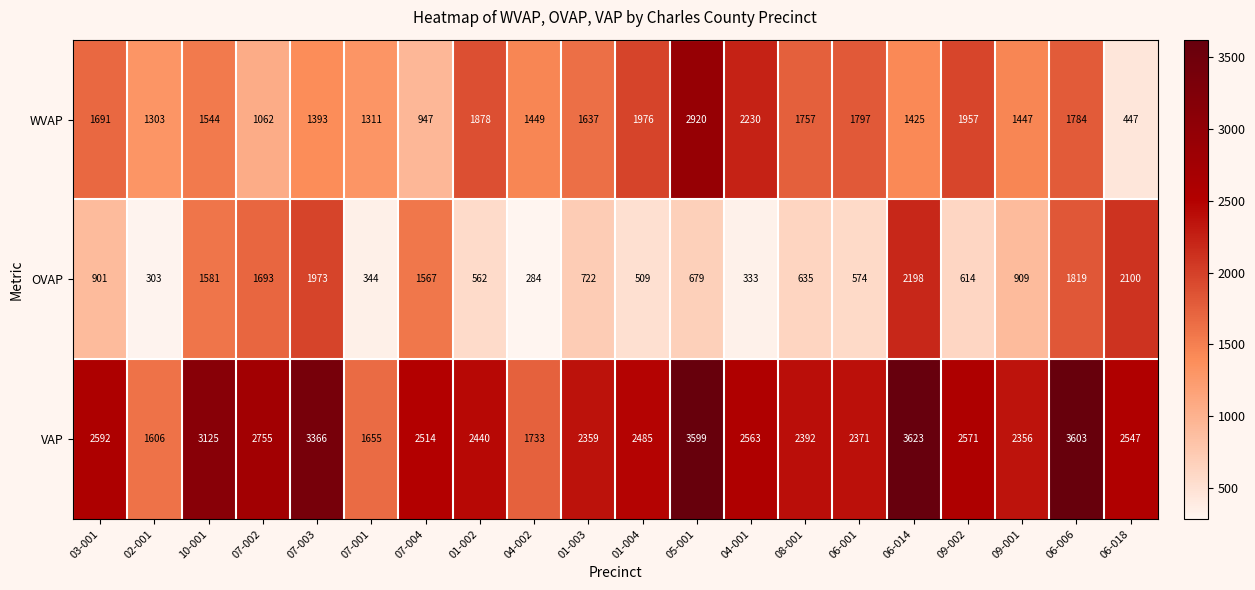

At how many categories does at least one series exceed 2577?

7